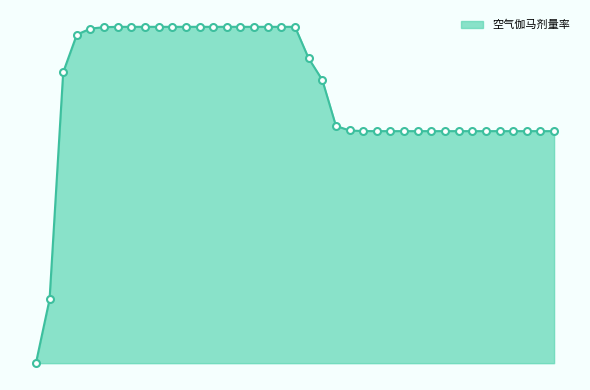

Does the chart display data point markers on the line(s)?

No